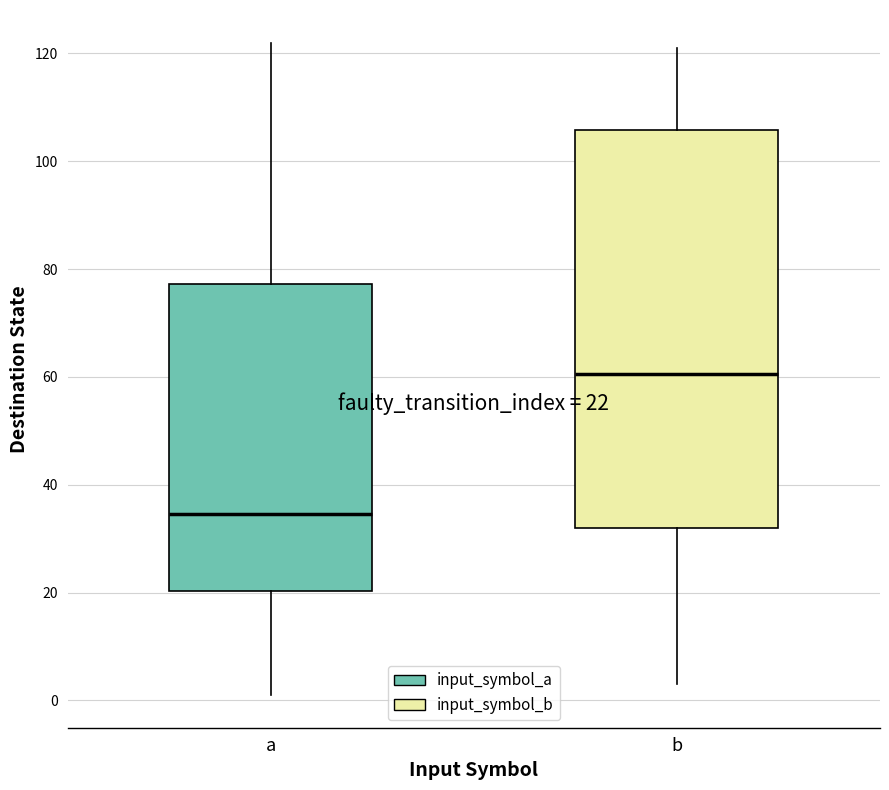

Which box's median line is the highest?

b